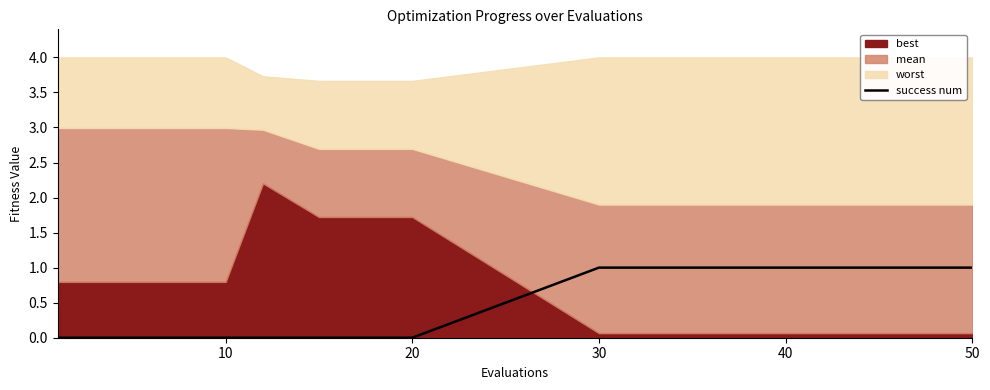

The value of success num at 10 is 0. True or false?

True